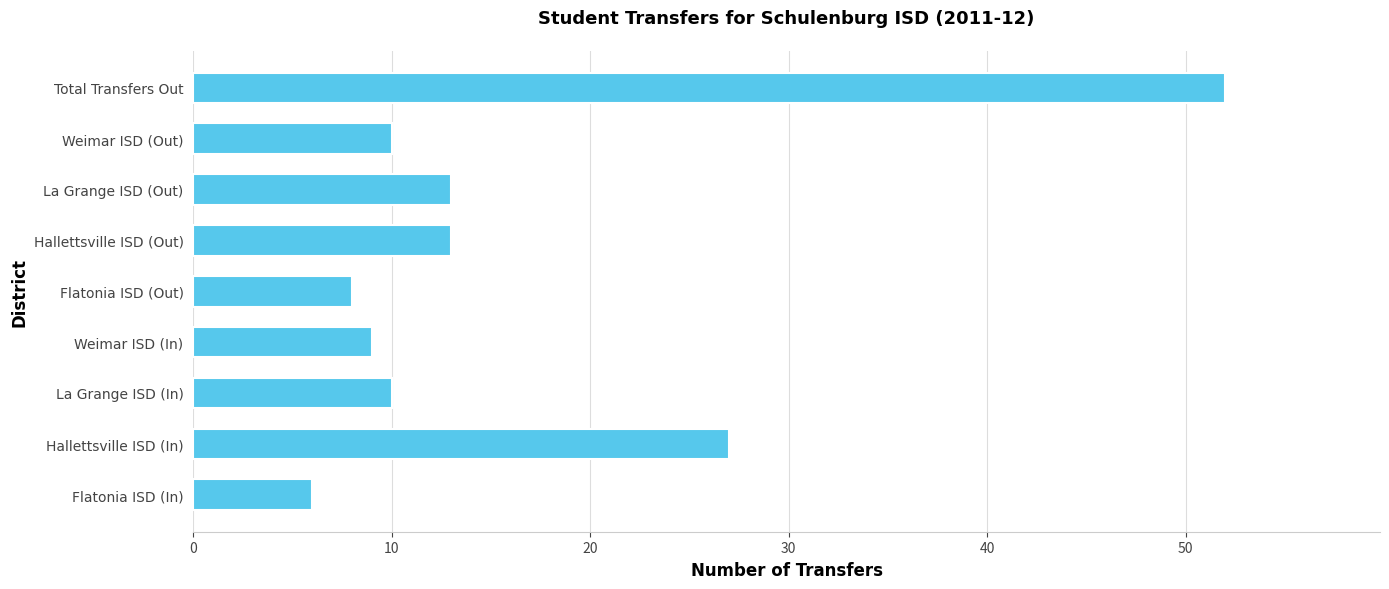

At which label is the value closest to 29?

Hallettsville ISD (In)